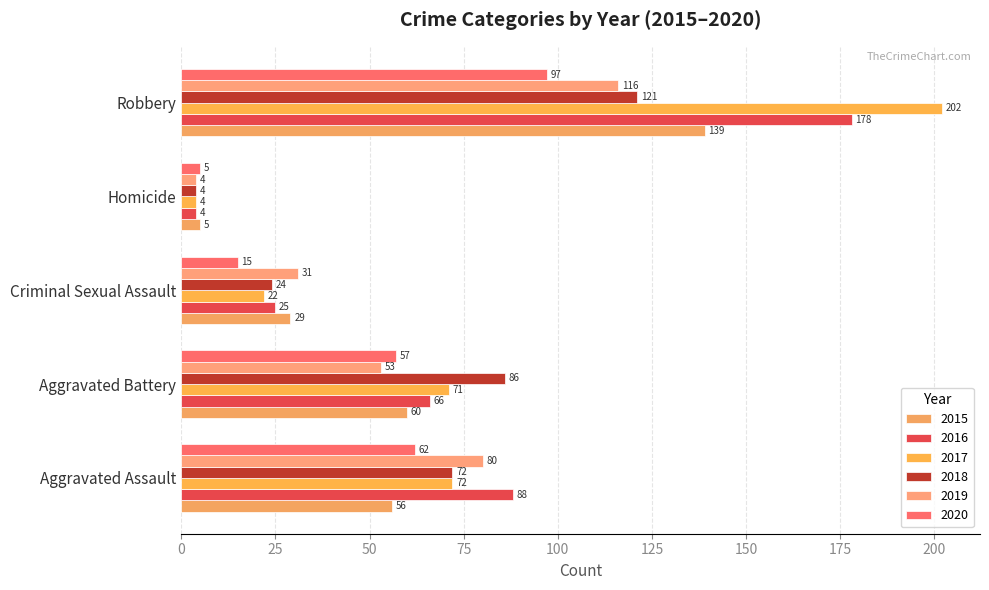

What is the difference between the maximum and minimum values in the 2019 series?

112